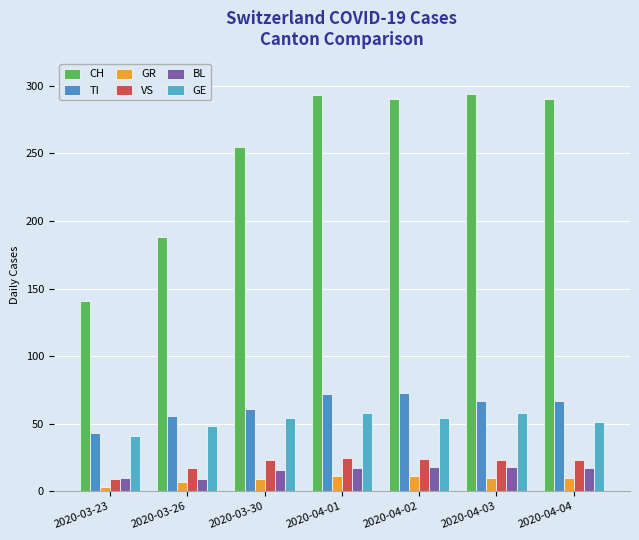

Which category has the lowest value across all series?

2020-03-23